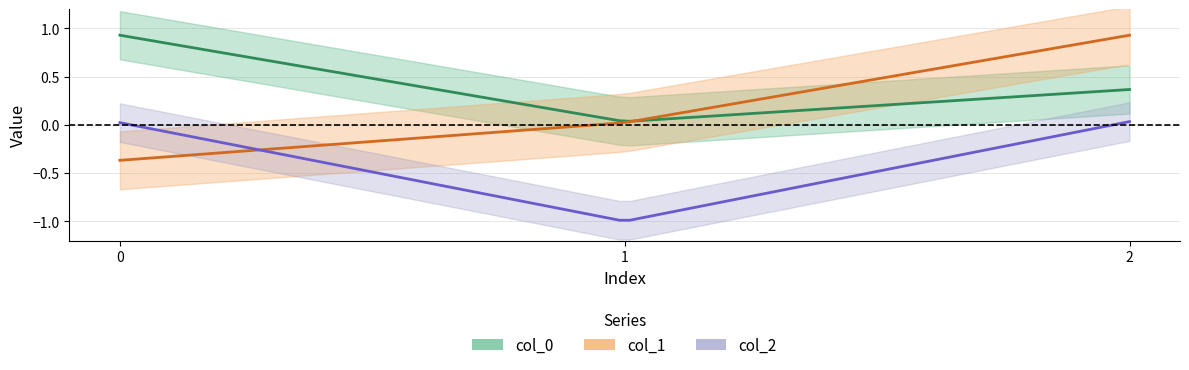

What is the difference between the col_1 values at 0 and 1?

0.4